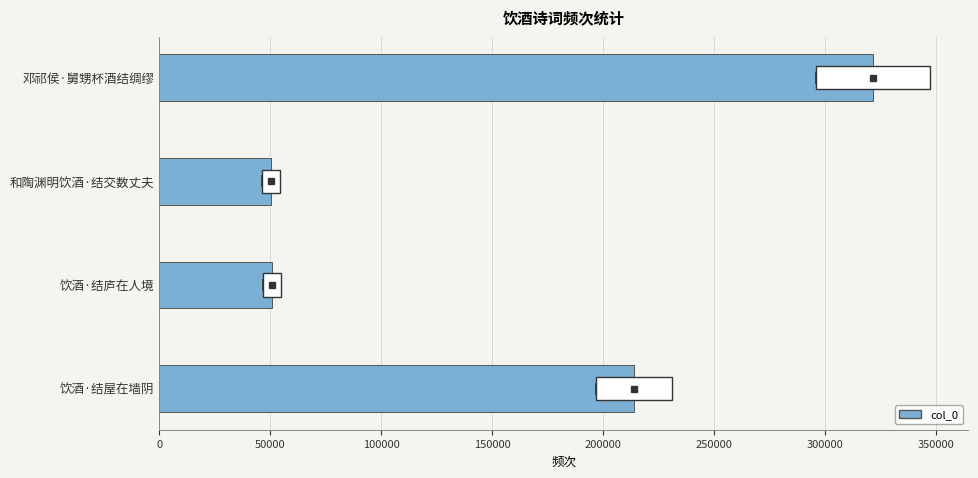

Is it true that the value at 和陶渊明饮酒·结交数丈夫 is 50236?

True